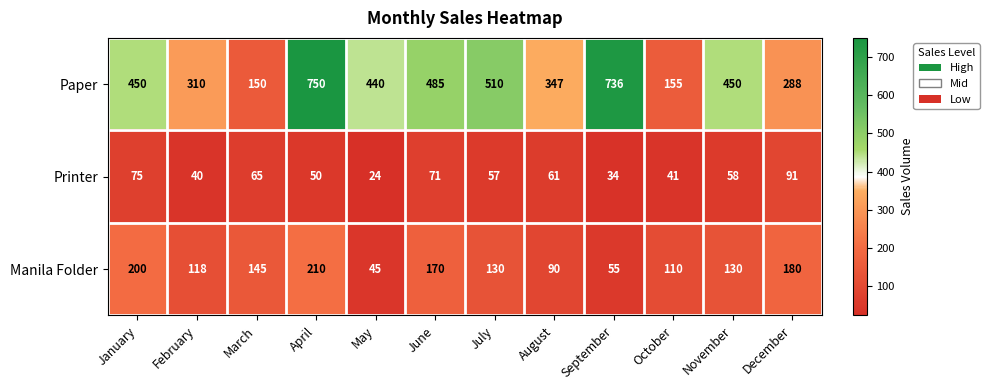

Is the value of Paper at February greater than the value of Printer at December?

Yes